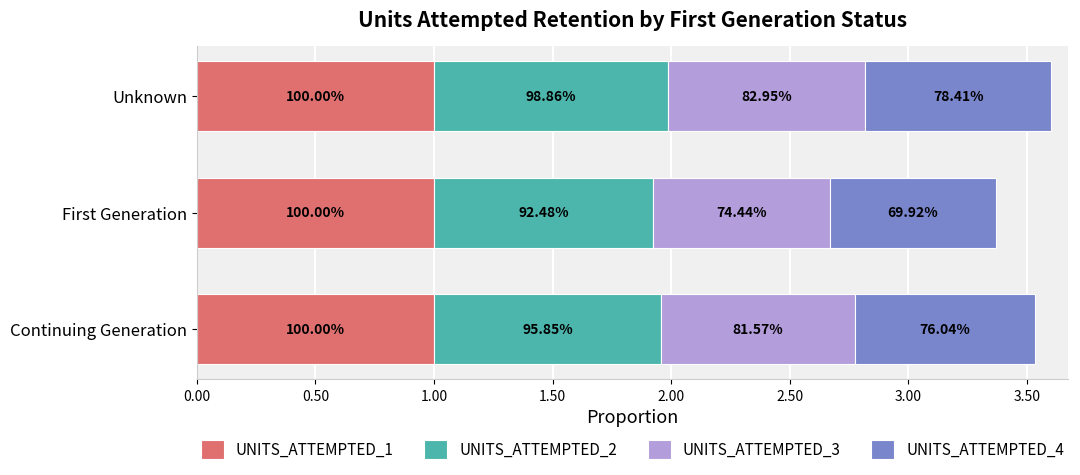

What are all the series names shown in the legend?

UNITS_ATTEMPTED_1, UNITS_ATTEMPTED_2, UNITS_ATTEMPTED_3, UNITS_ATTEMPTED_4